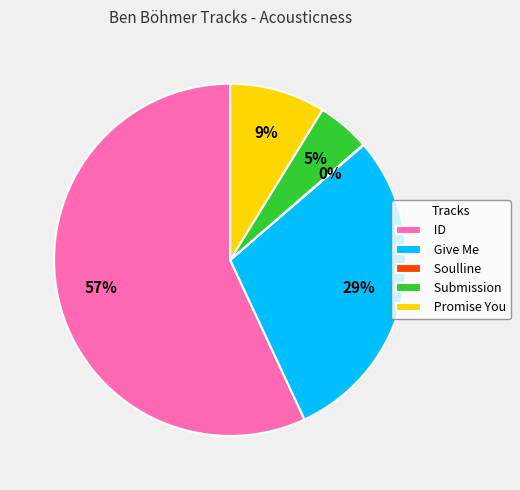

To the nearest percent, what is the difference between the largest and smallest slice percentages?

57%